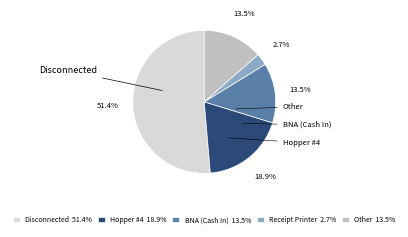

To the nearest percent, what is the difference between the largest and smallest slice percentages?

49%